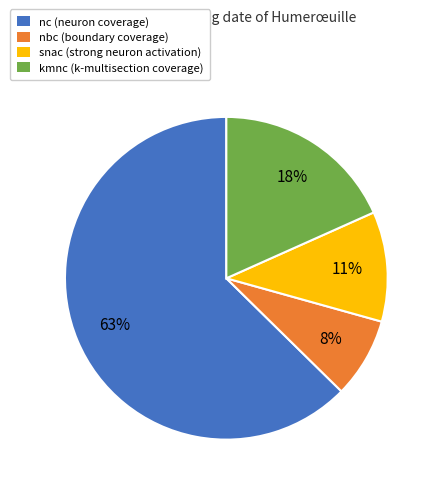

To the nearest percent, what is the average slice percentage?

25%